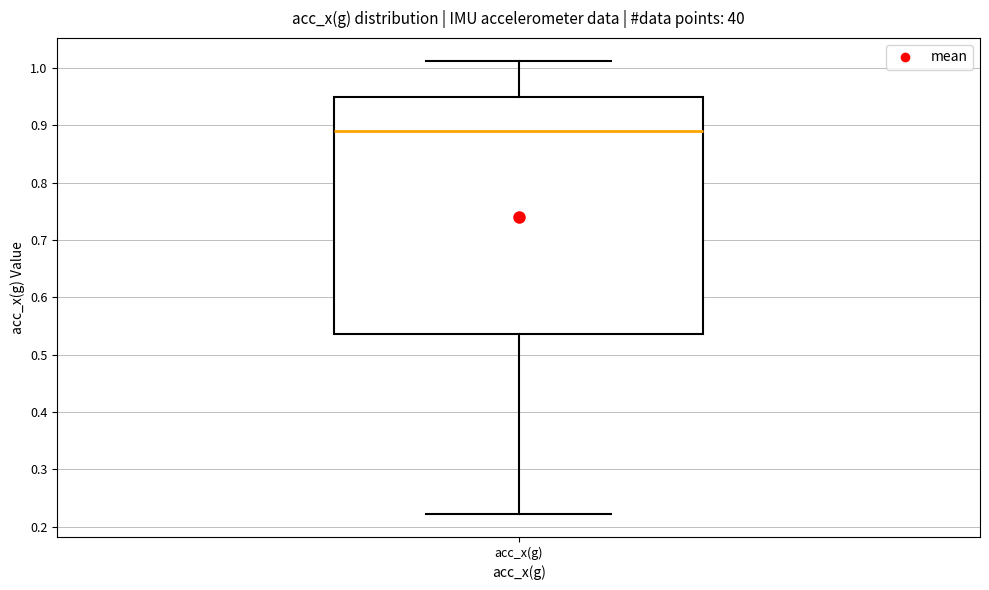

Read this box plot against the y-axis: the position of the median line, the range covered by the box, and the ends of both whiskers. The values are not printed on the chart, so give them approximately, as read against the axis.

median 0.89, box 0.54 to 0.95, whiskers 0.22 to 1.01